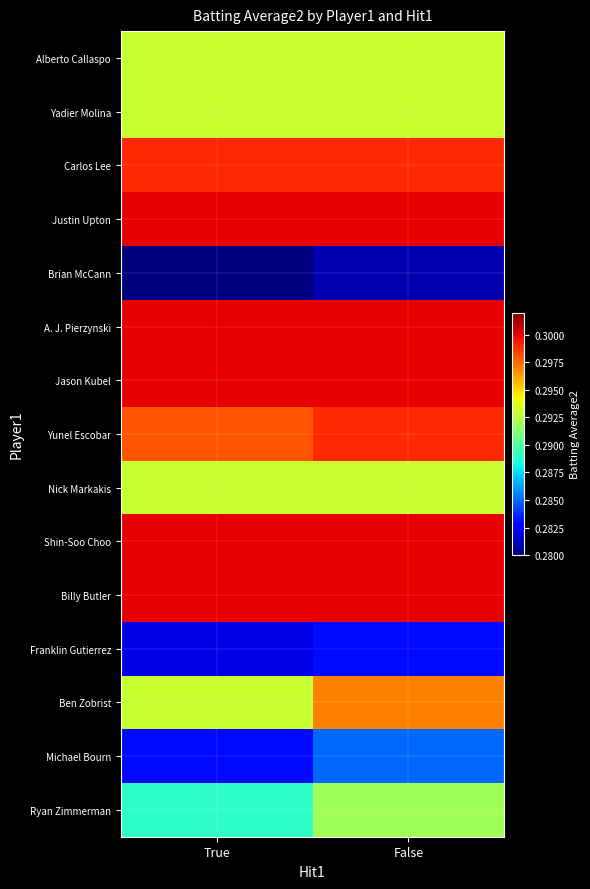

Reading left to right, extract all data points from this chart.

Alberto Callaspo: True=0.3	False=0.3
Yadier Molina: True=0.3	False=0.3
Carlos Lee: True=0.3	False=0.3
Justin Upton: True=0.3	False=0.3
Brian McCann: True=0.3	False=0.3
A. J. Pierzynski: True=0.3	False=0.3
Jason Kubel: True=0.3	False=0.3
Yunel Escobar: True=0.3	False=0.3
Nick Markakis: True=0.3	False=0.3
Shin-Soo Choo: True=0.3	False=0.3
Billy Butler: True=0.3	False=0.3
Franklin Gutierrez: True=0.3	False=0.3
Ben Zobrist: True=0.3	False=0.3
Michael Bourn: True=0.3	False=0.3
Ryan Zimmerman: True=0.3	False=0.3